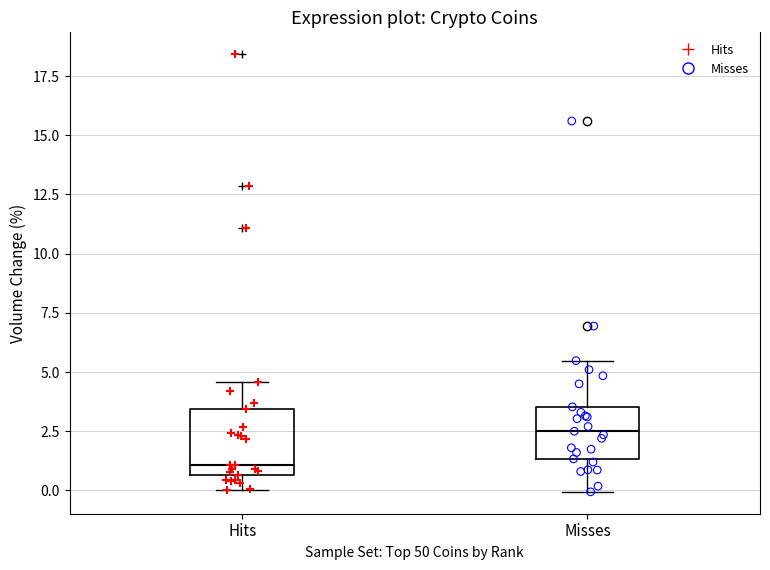

Which box has the highest median line?

Misses